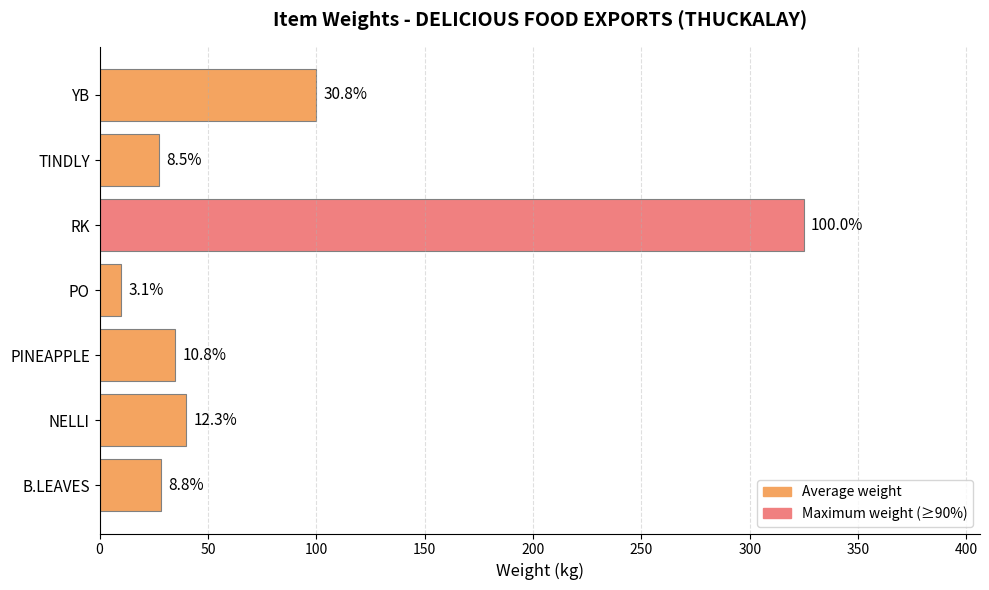

How many bars are there in total?

7